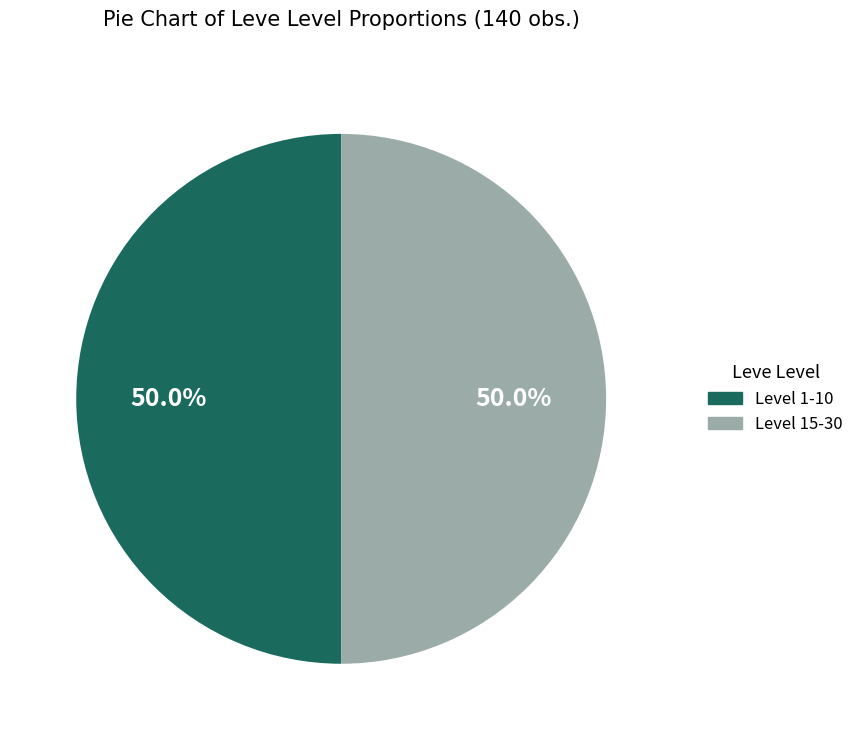

Count the number of slices in the pie.

2